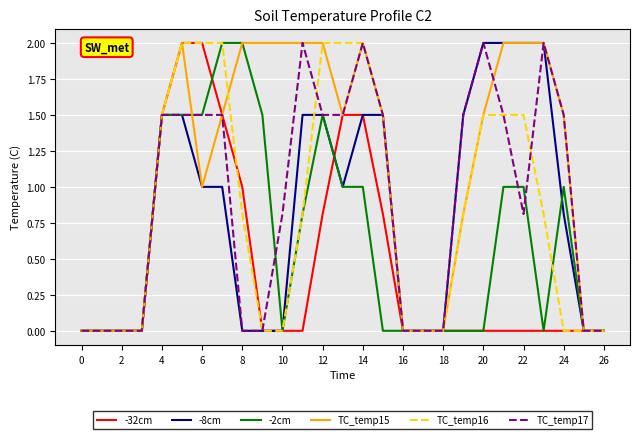

What is the difference between the second highest and second lowest values in the TC_temp17 series?

2.0